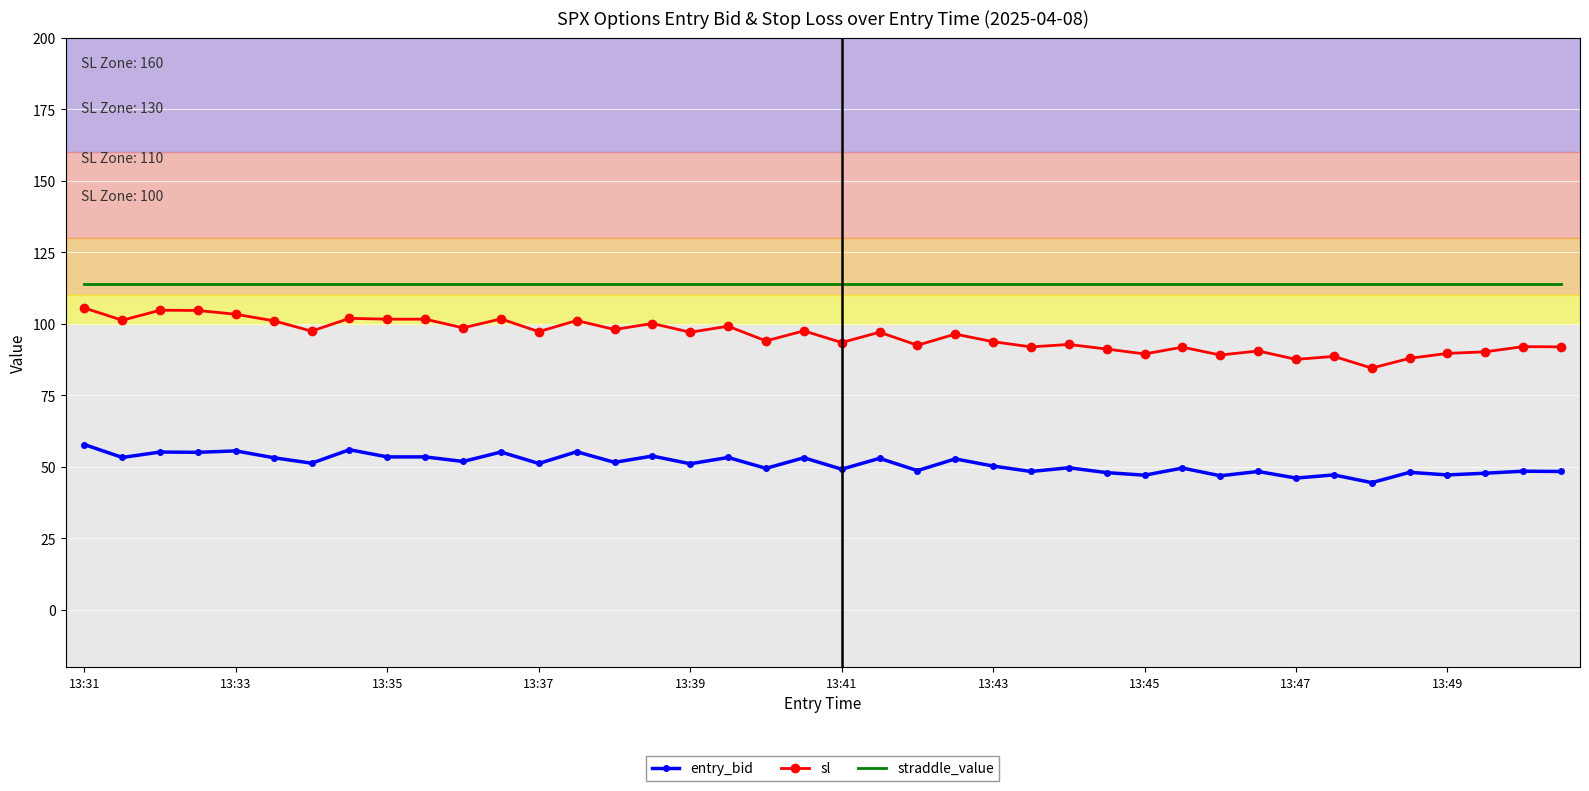

What is the difference between the maximum and minimum values in the entry_bid series?

13.3